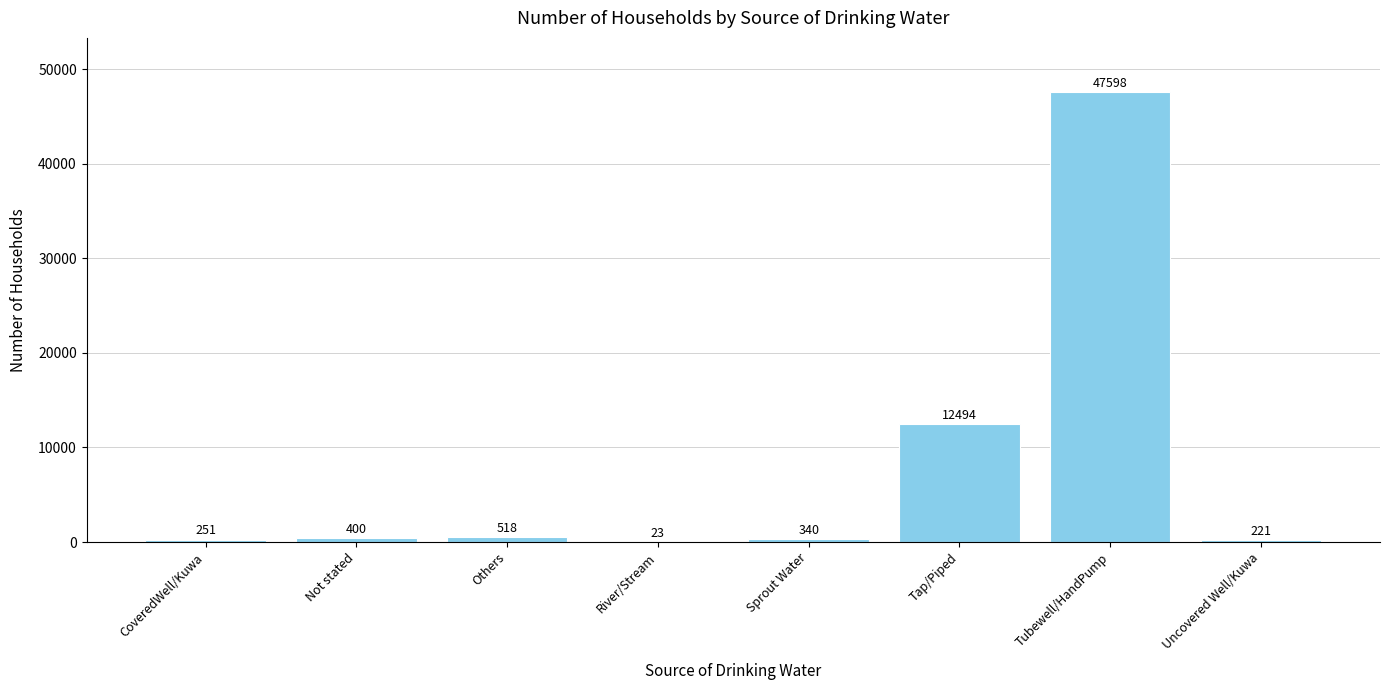

How many series are shown in this chart?

1